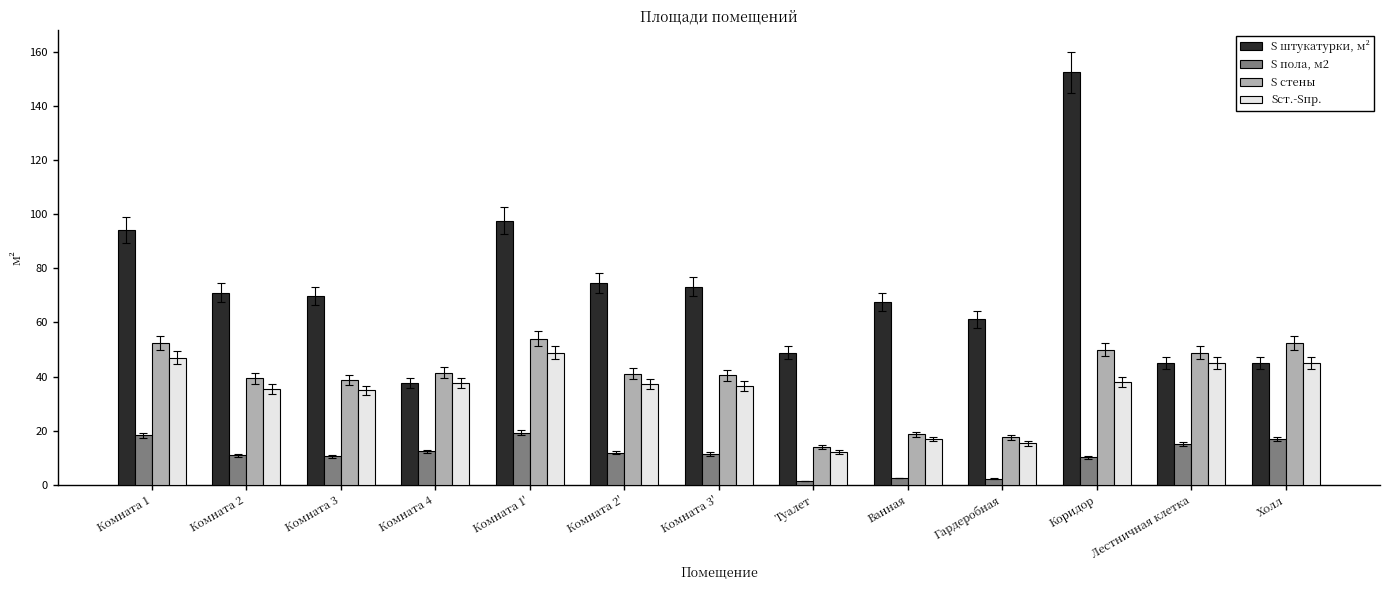

The value of S штукатурки, м² at Гардеробная is 61.1. True or false?

True